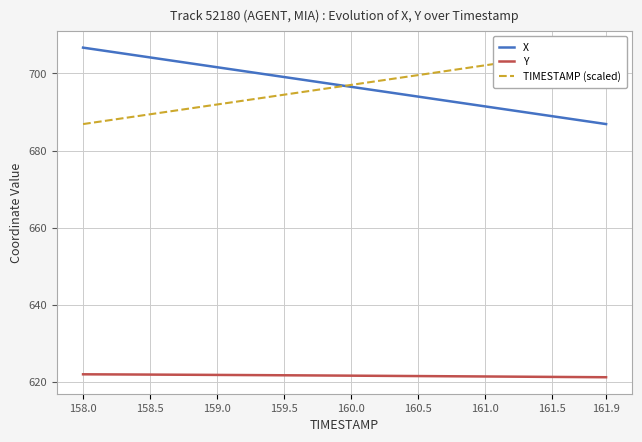

Which series has the widest spread of values?

X